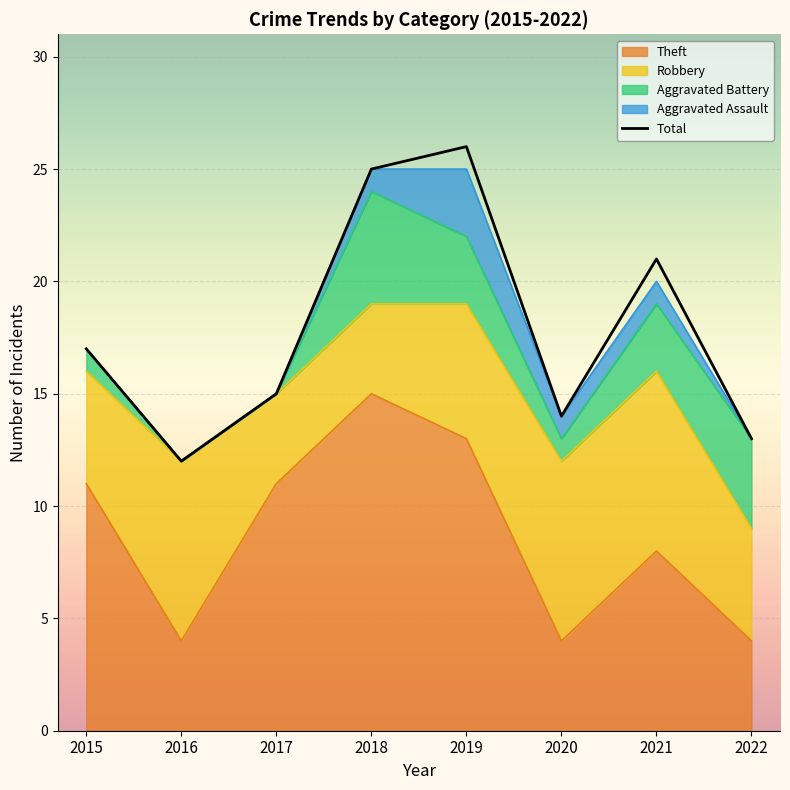

Rank the categories by value from lowest to highest.

2016, 2022, 2020, 2017, 2015, 2021, 2018, 2019